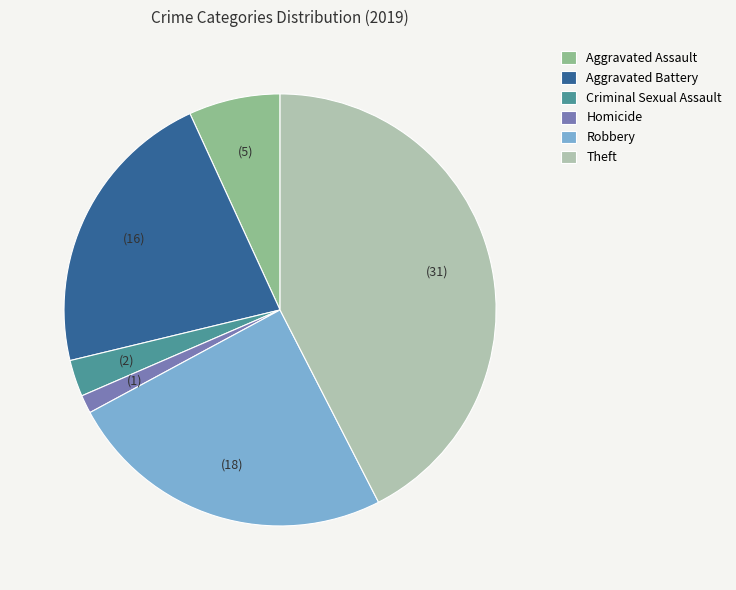

Rank the categories by value from highest to lowest.

Theft, Robbery, Aggravated Battery, Aggravated Assault, Criminal Sexual Assault, Homicide